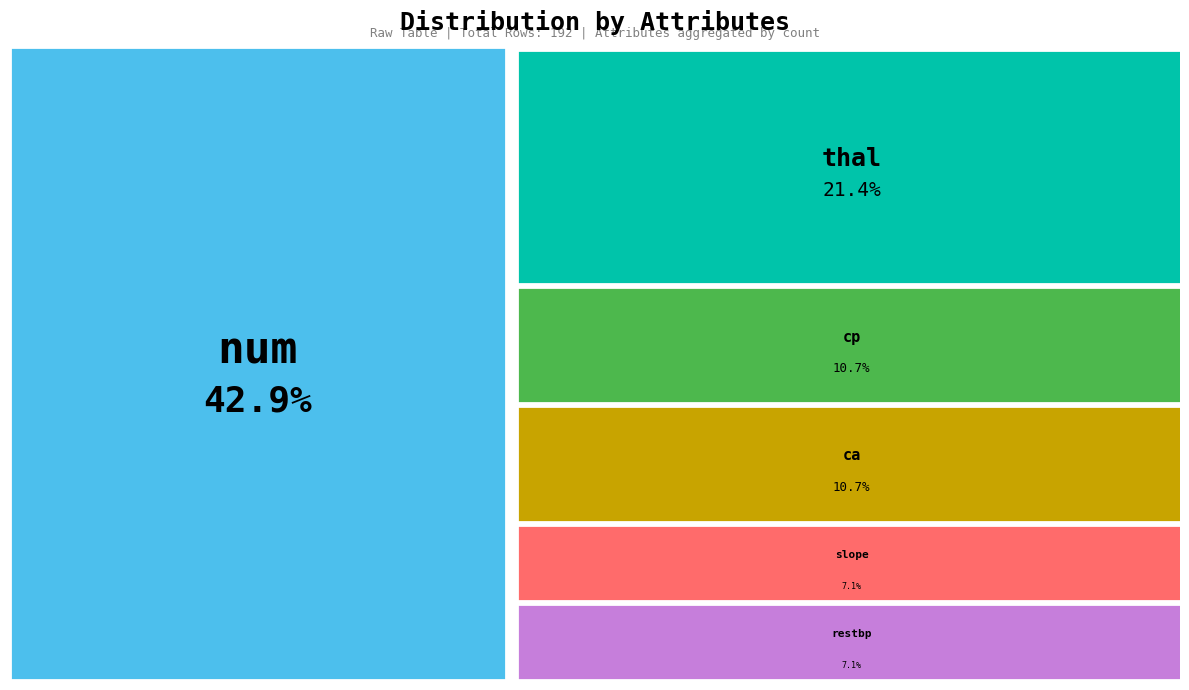

To the nearest percent, what is the average slice percentage?

17%